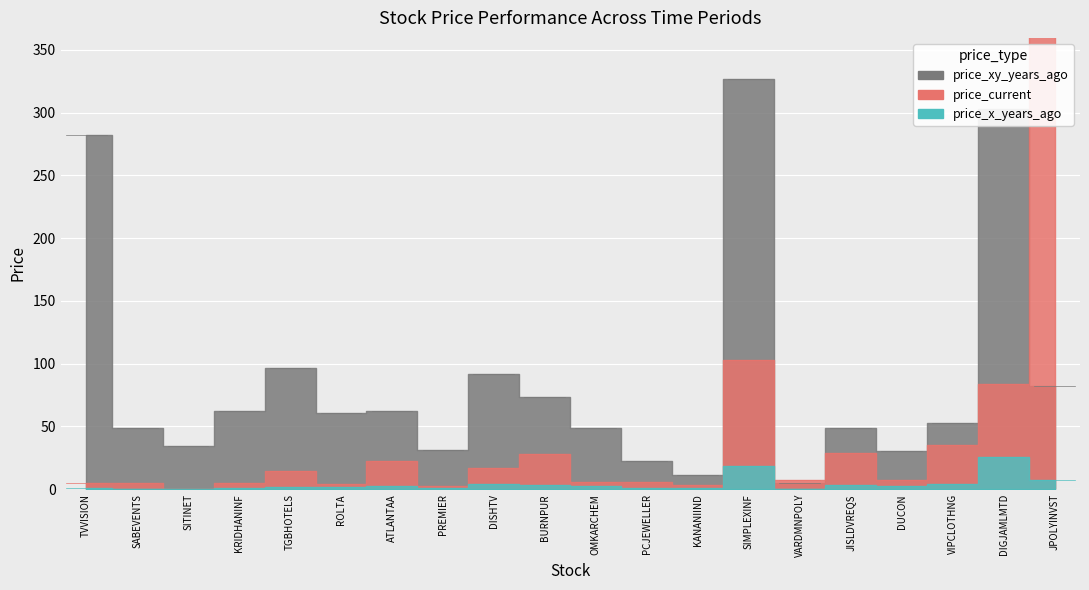

At which label does price_x_years_ago reach its minimum?

VARDMNPOLY